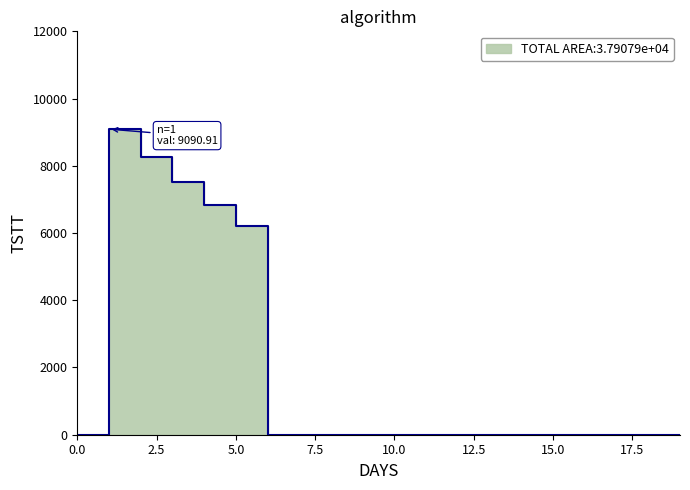

What is the average value?

1895.4